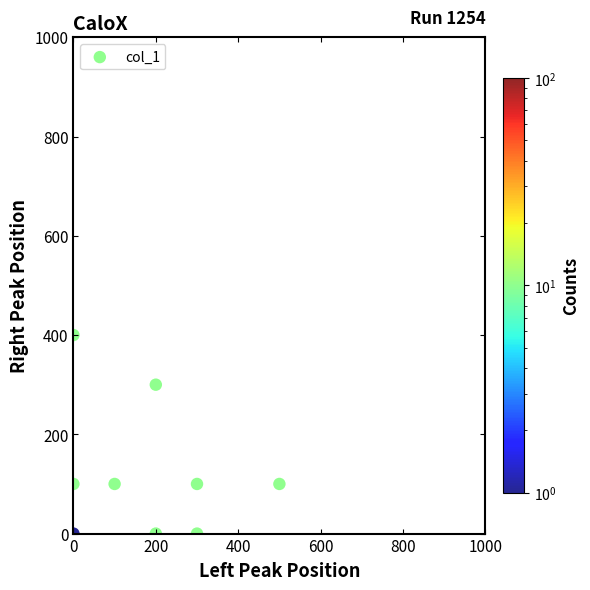

What is the average Y value?

122